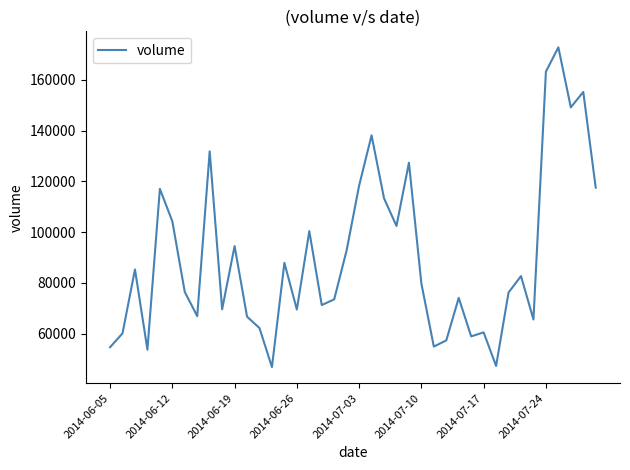

What is the smallest value displayed?

46778